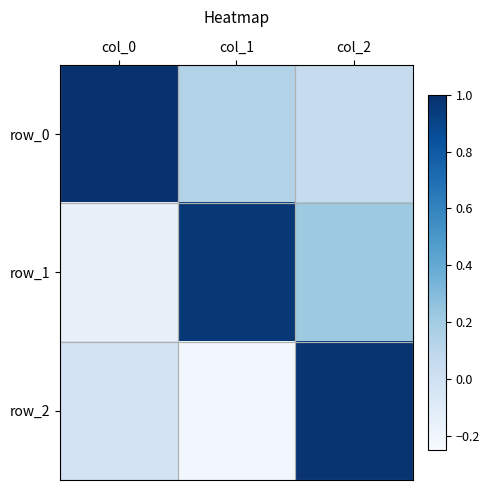

Rank the series by their maximum value, from lowest to highest.

row_1, row_2, row_0